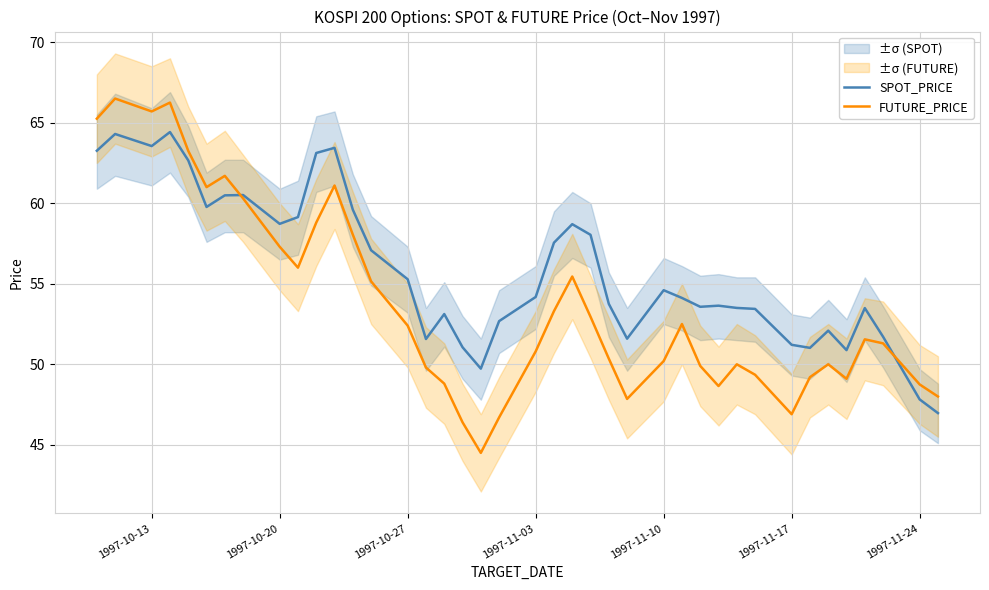

What is the minimum value for FUTURE_PRICE?

44.5